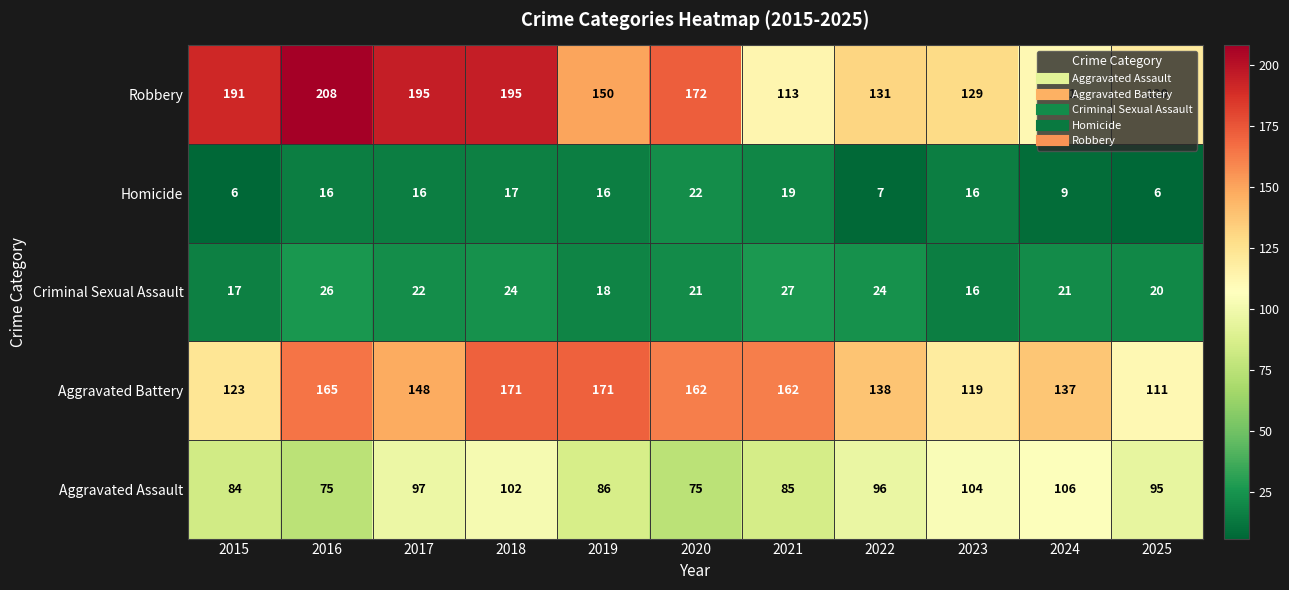

How many data points does each series have?

11